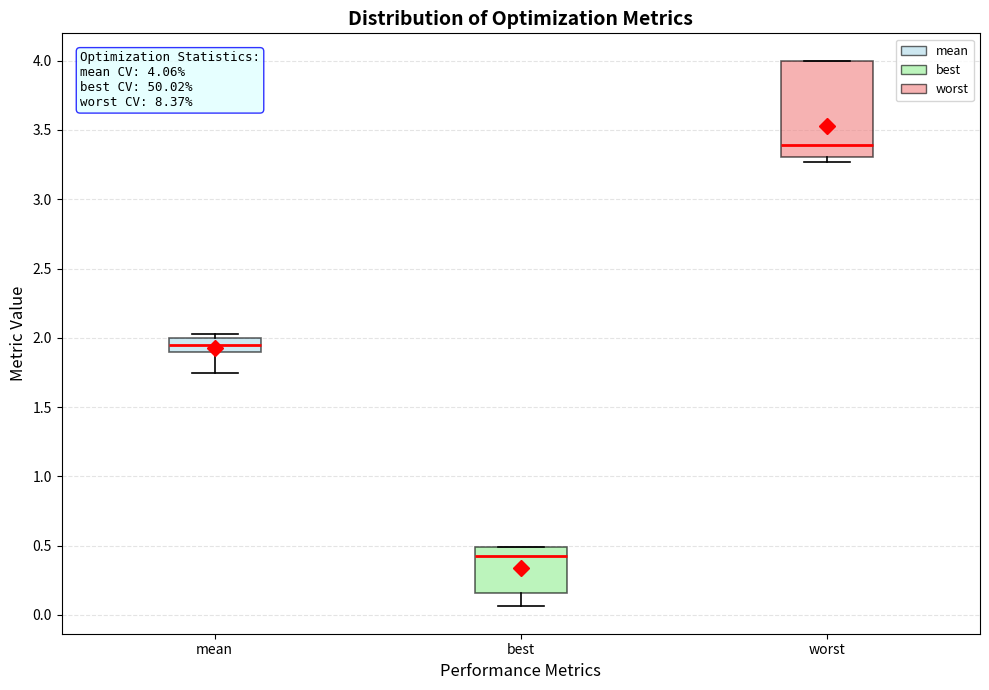

Which box's median line is the highest?

worst